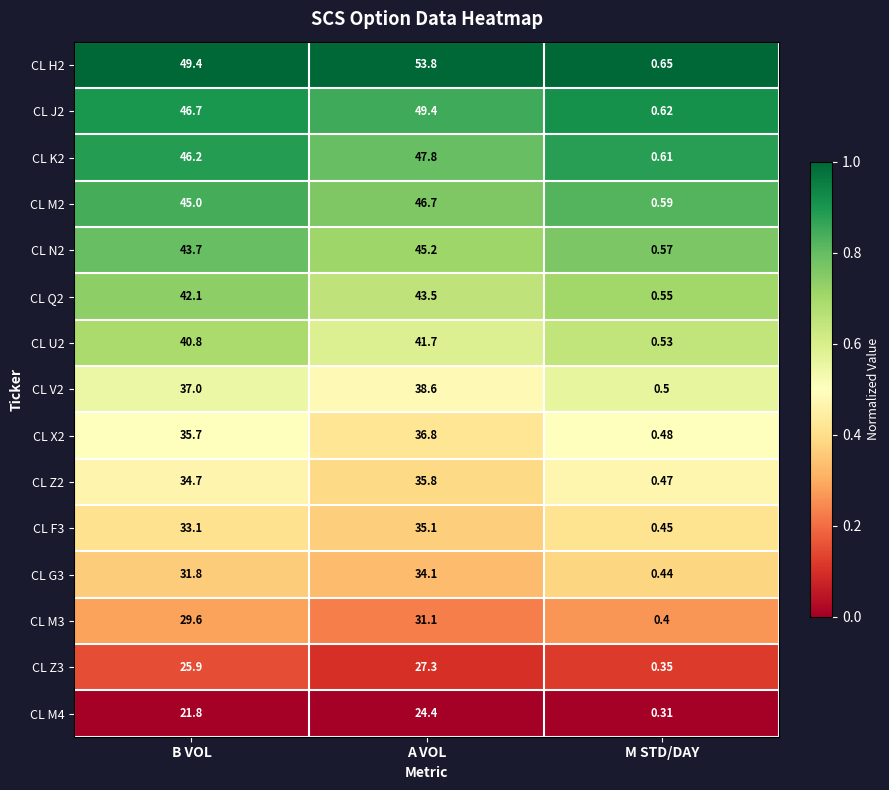

Which series changed the most between B VOL and M STD/DAY?

CL H2